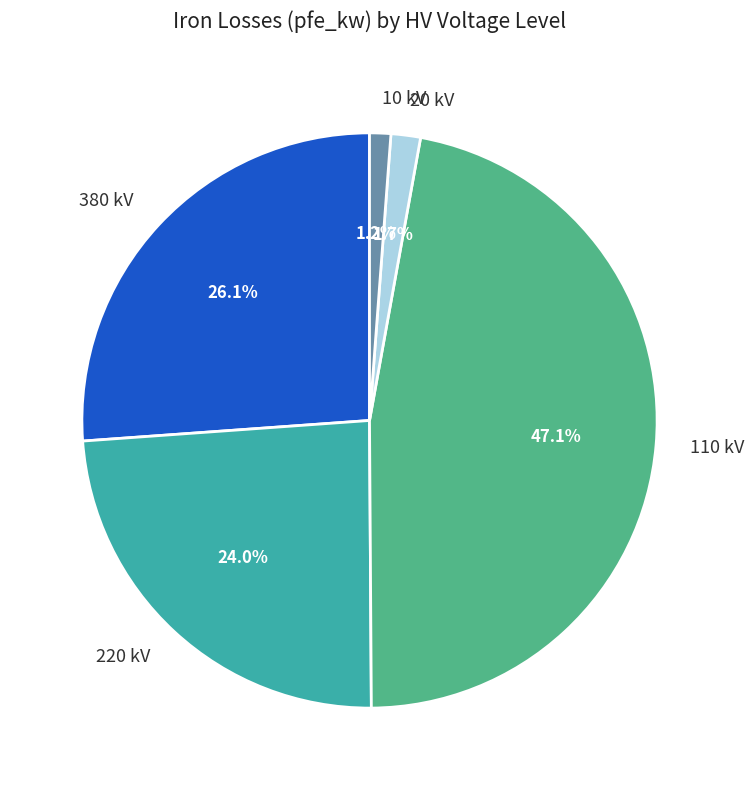

What is the largest slice in the pie chart?

110 kV